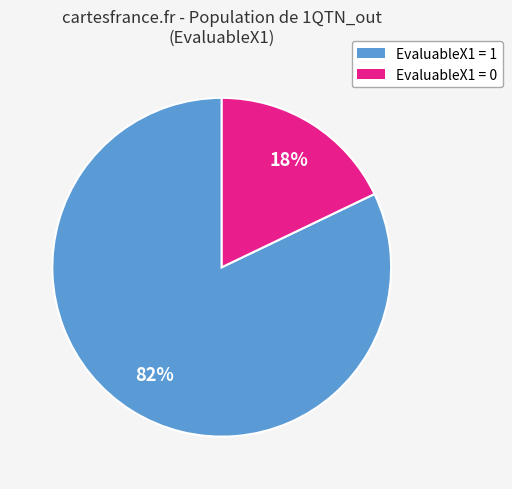

What percentage is the EvaluableX1 = 0 slice, to the nearest percent?

18%